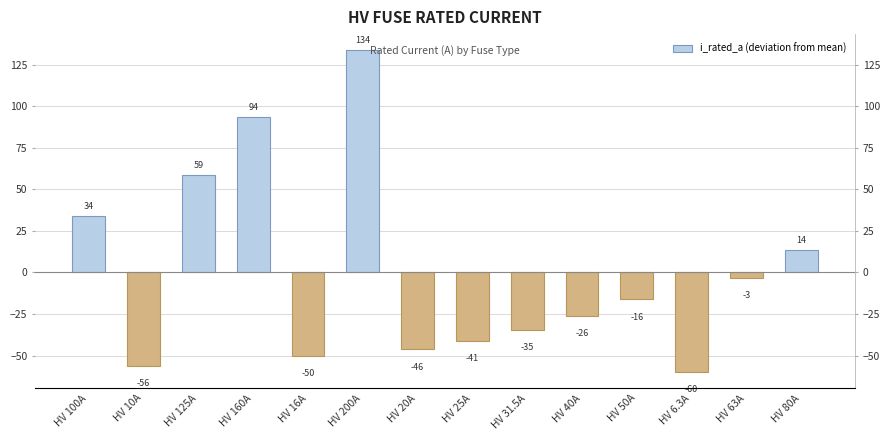

At which label is the value closest to 36?

HV 100A